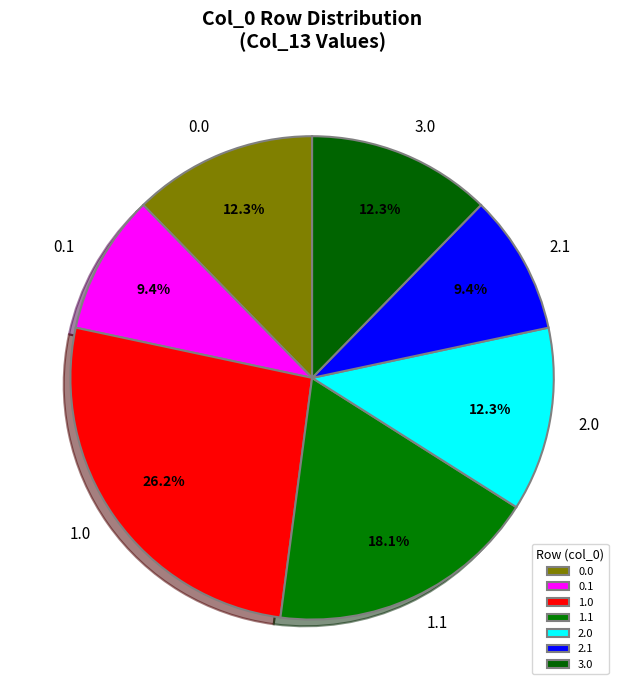

Combined, do 2.0 and 2.1 account for over 50%?

No